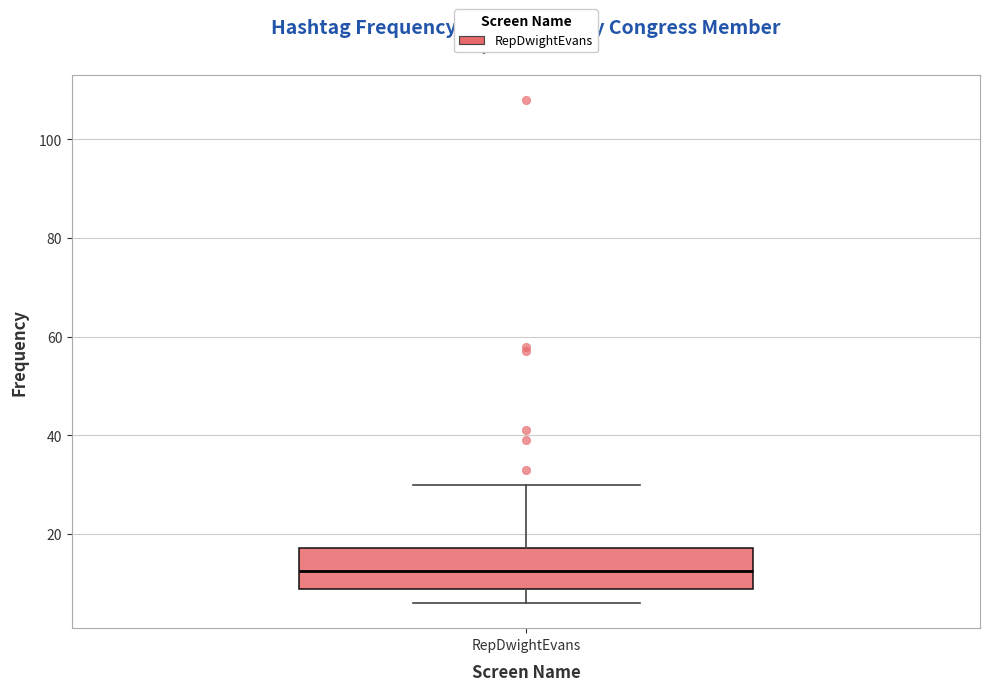

Where does the median line of the box for RepDwightEvans sit on the y-axis? The values are not printed on the chart, so give them approximately, as read against the axis.

12